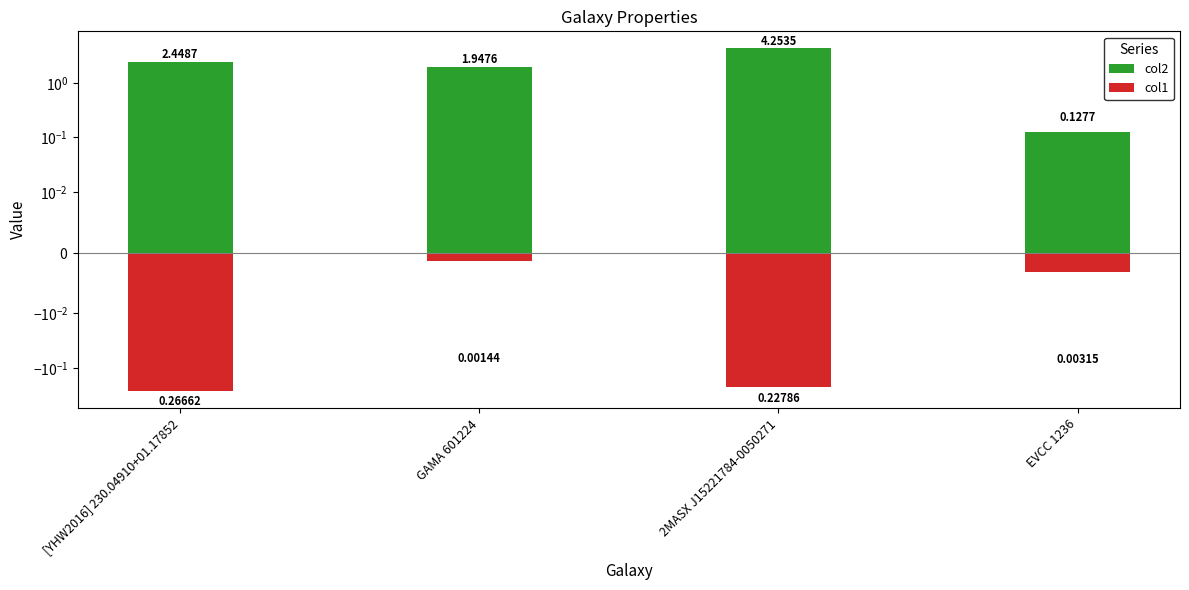

How many data points does each series have?

4